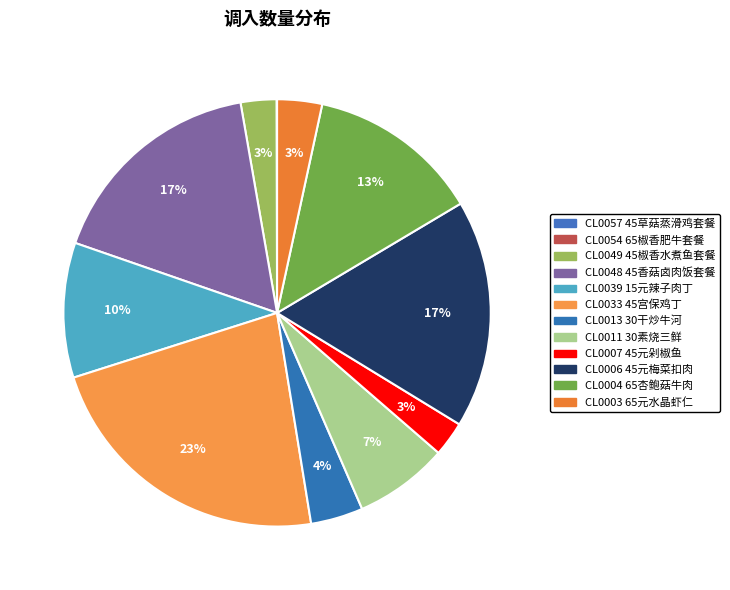

Which category has the smallest portion of the pie?

CL0057